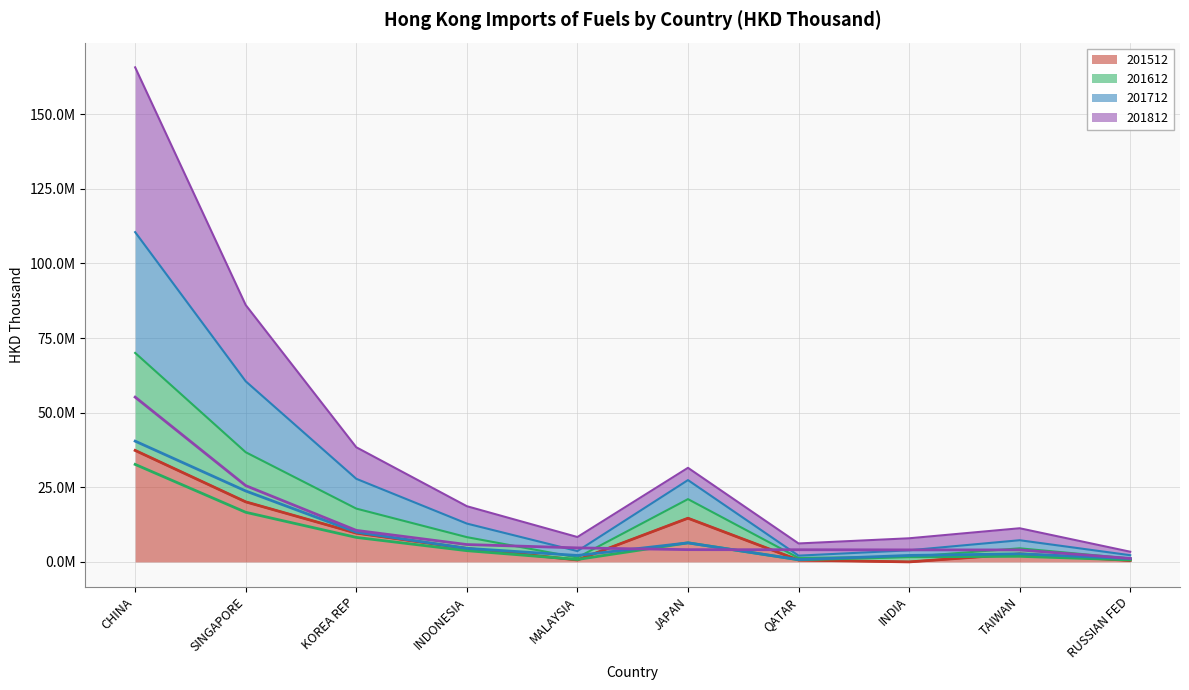

At which category is the sum across all series the highest?

CHINA